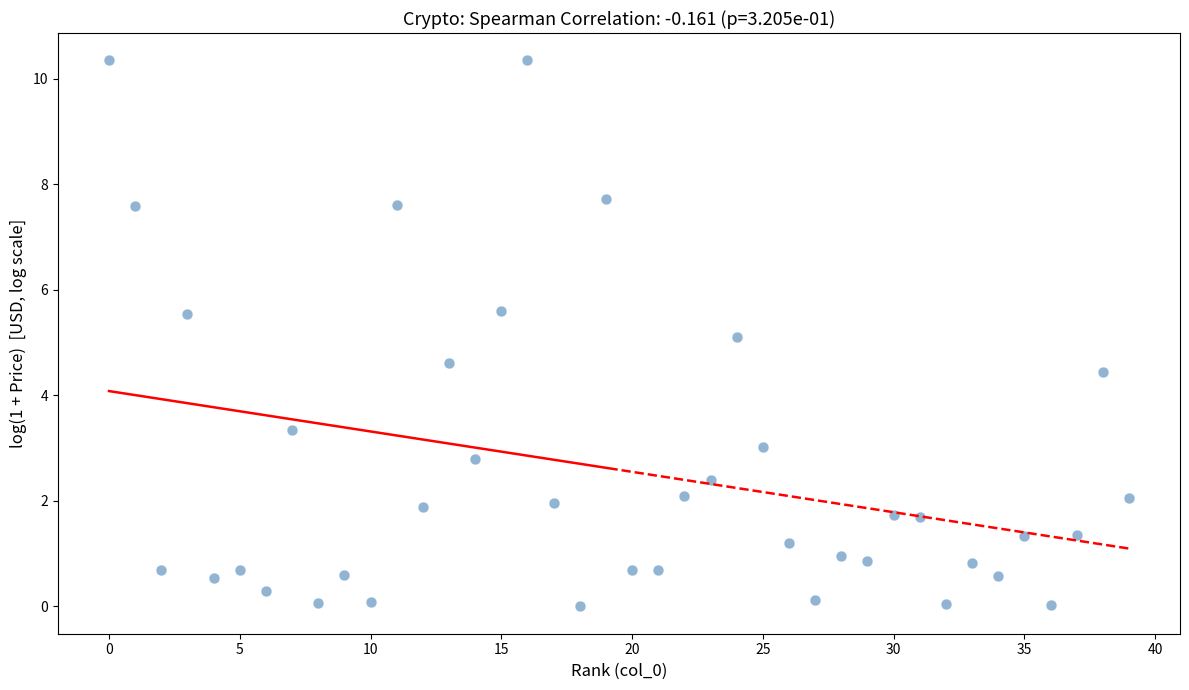

What is the range of Y values (max minus min)?

10.3